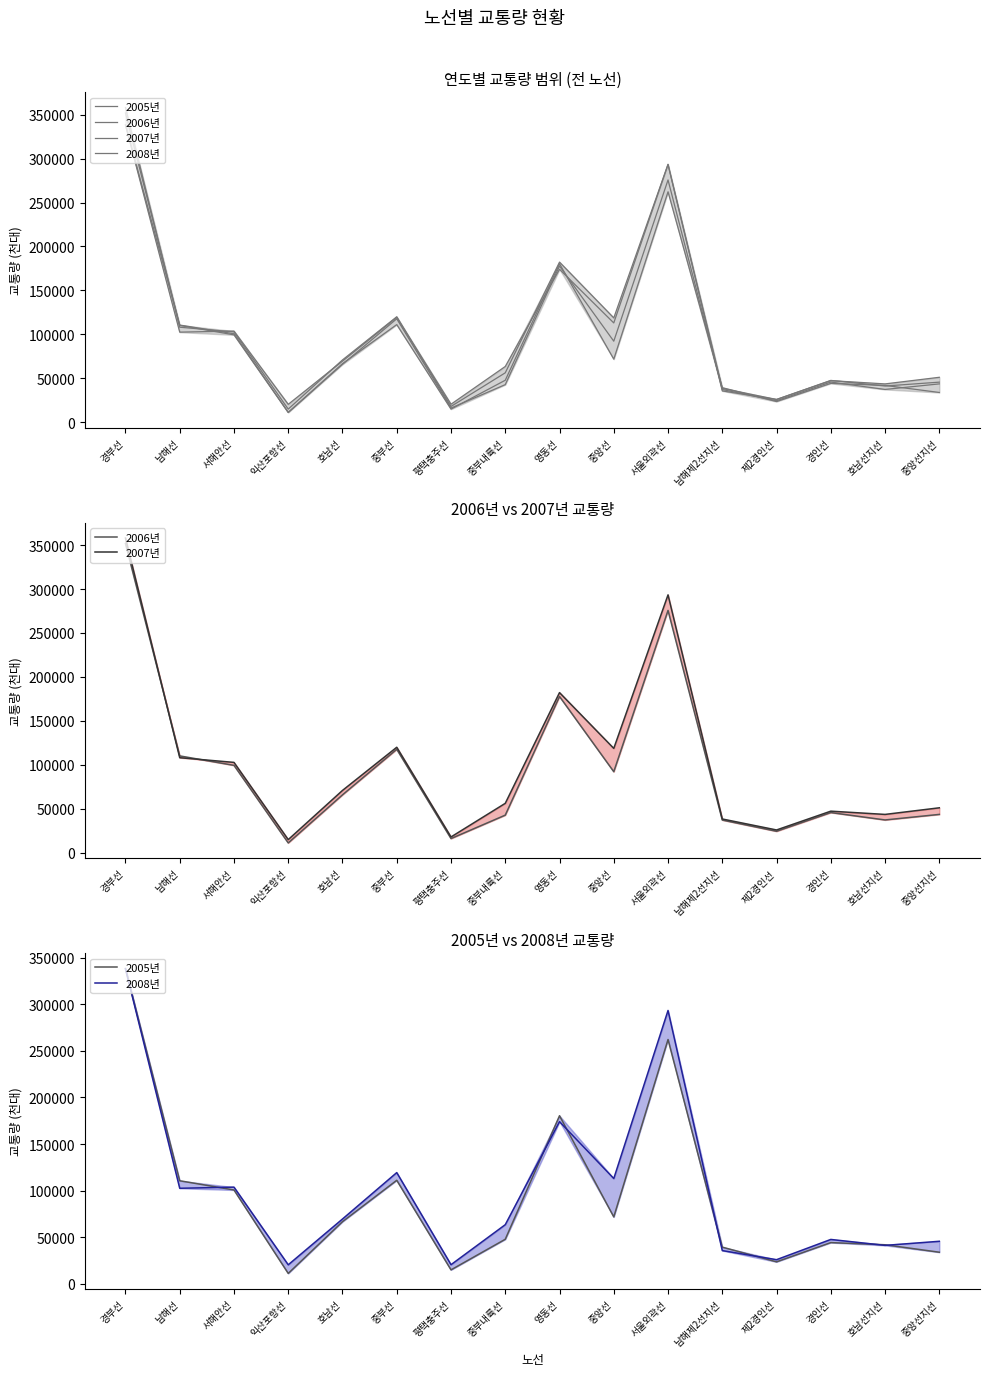

Which series has the largest total across all categories?

2007년